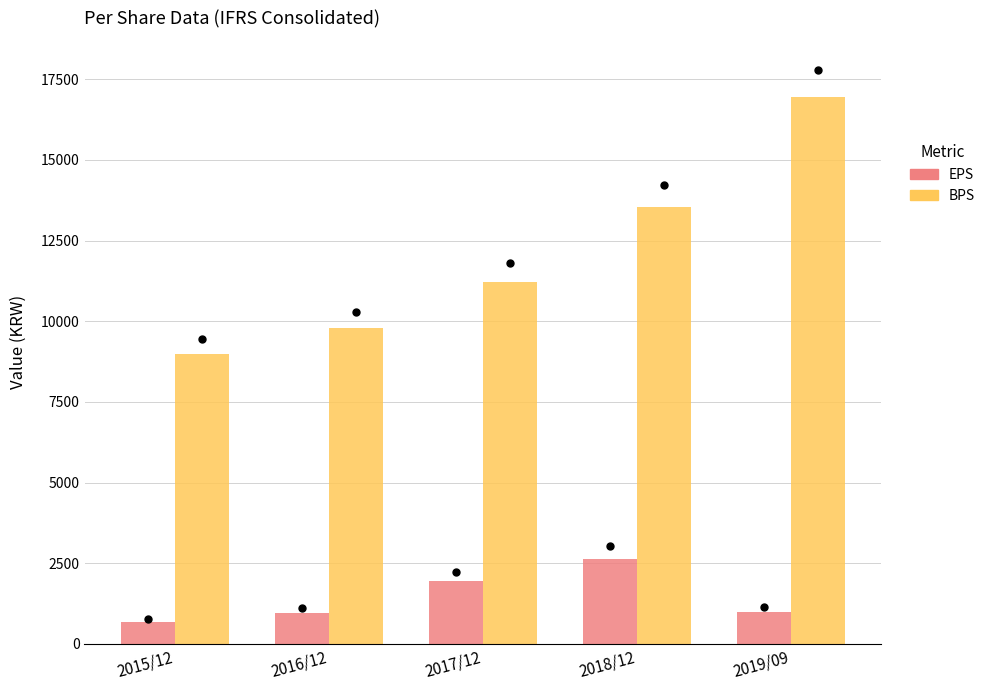

Which series has the largest total across all categories?

BPS